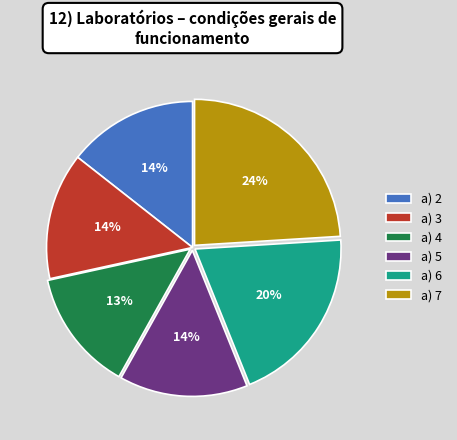

To the nearest percent, what percentage of the pie is a) 4?

13%